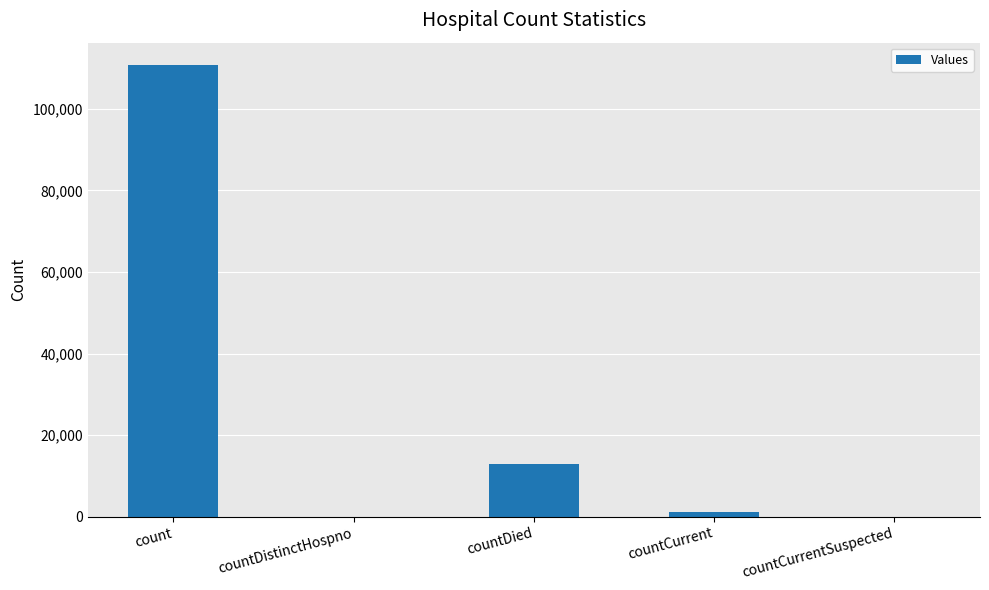

Count the number of categories in the chart.

5